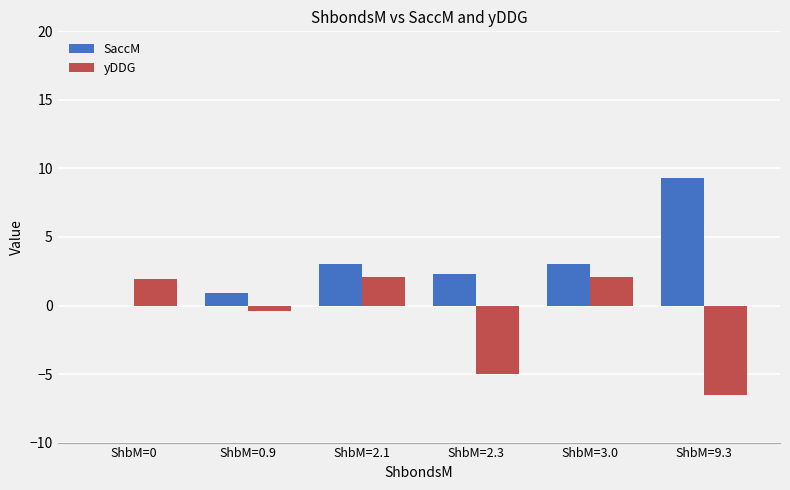

Reading left to right, what are all the values shown in this chart?

SaccM: ShbM=0=0.0	ShbM=0.9=0.9	ShbM=2.1=3.0	ShbM=2.3=2.3	ShbM=3.0=3.0	ShbM=9.3=9.3
yDDG: ShbM=0=1.9	ShbM=0.9=-0.4	ShbM=2.1=2.1	ShbM=2.3=-5.0	ShbM=3.0=2.1	ShbM=9.3=-6.5